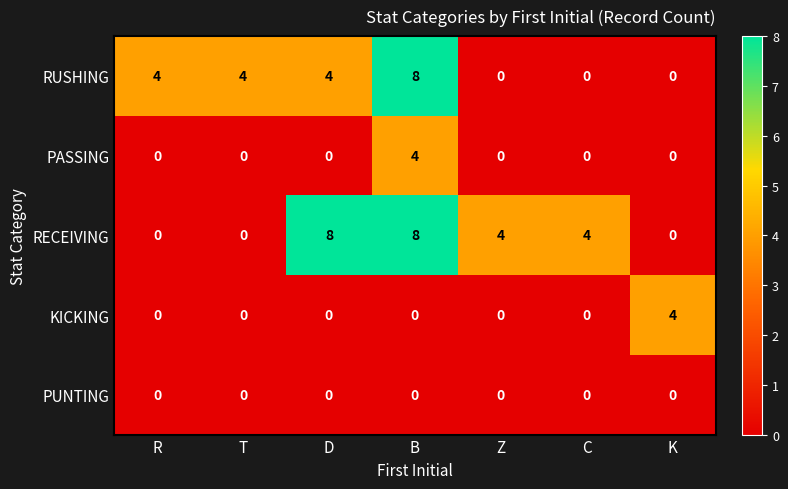

At which label does PASSING reach its peak?

B